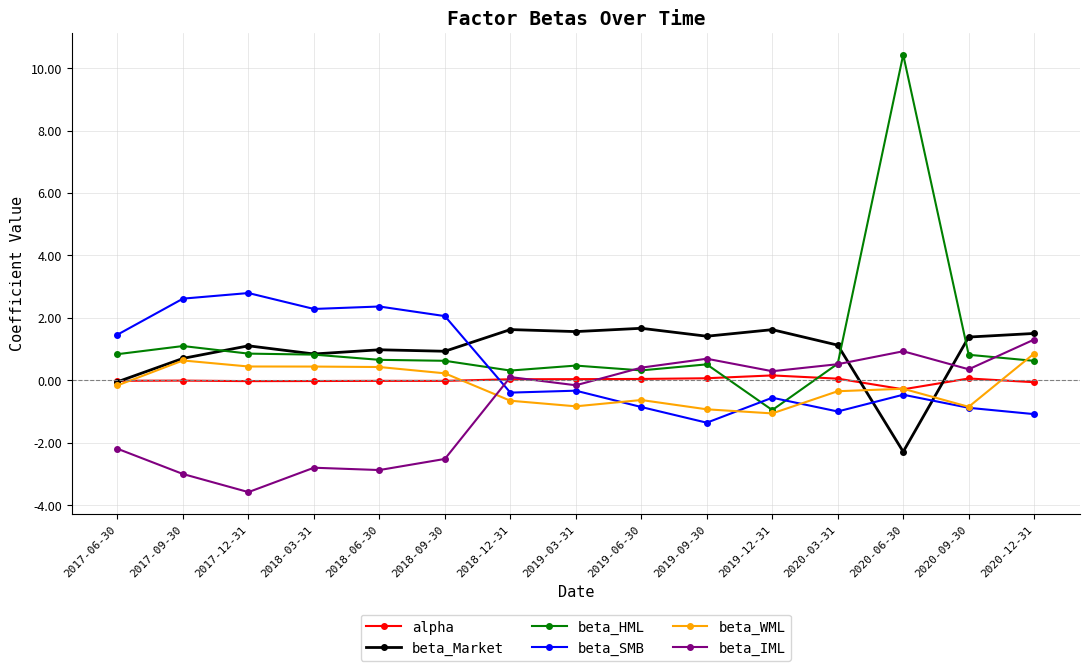

What is the total value across all series at 2018-12-31?

1.0